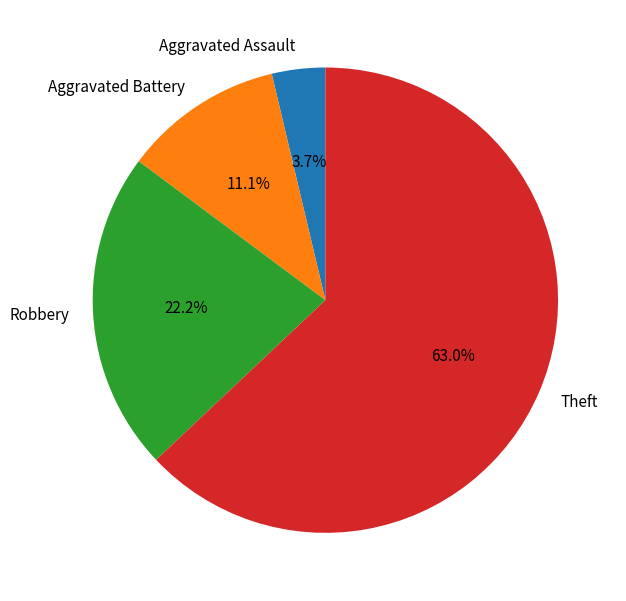

What is the ratio of the value at Theft to the value at Aggravated Assault?

17.0